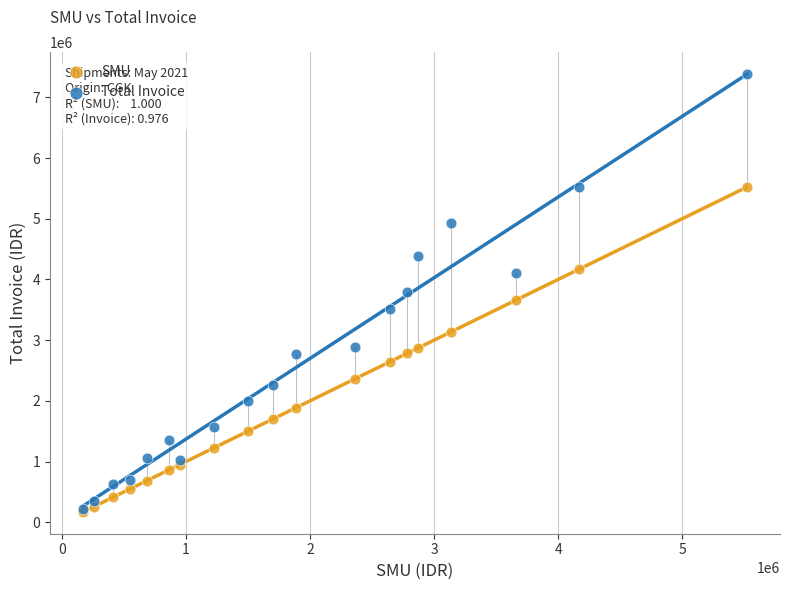

Which series has the widest spread of Y values?

Total Invoice